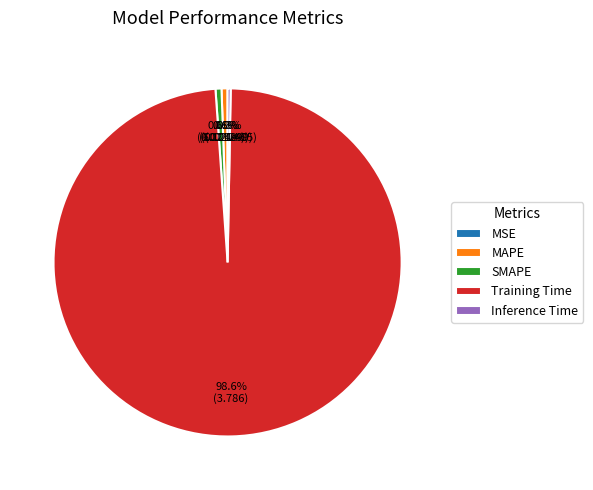

What percentage is NOT represented by SMAPE?

99.4%